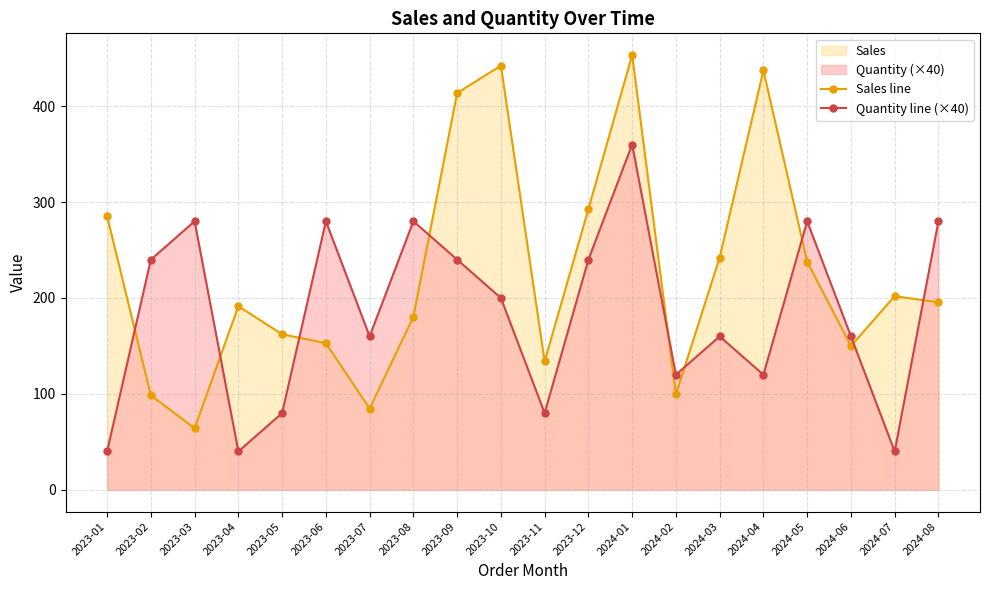

True or false: Quantity line (×40) has more than 2 interior local peaks.

True